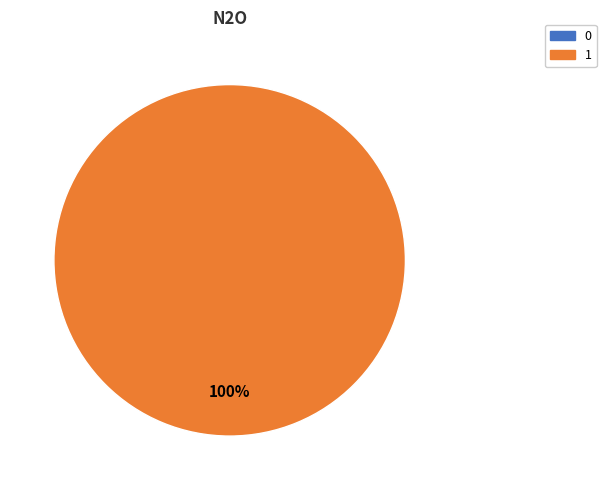

Which slice is the largest?

1